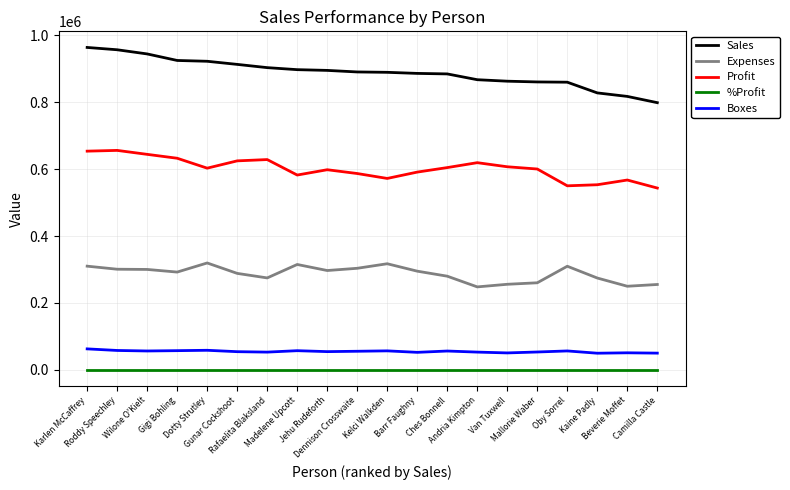

Rank the series by their maximum value, from highest to lowest.

Sales, Profit, Expenses, Boxes, %Profit